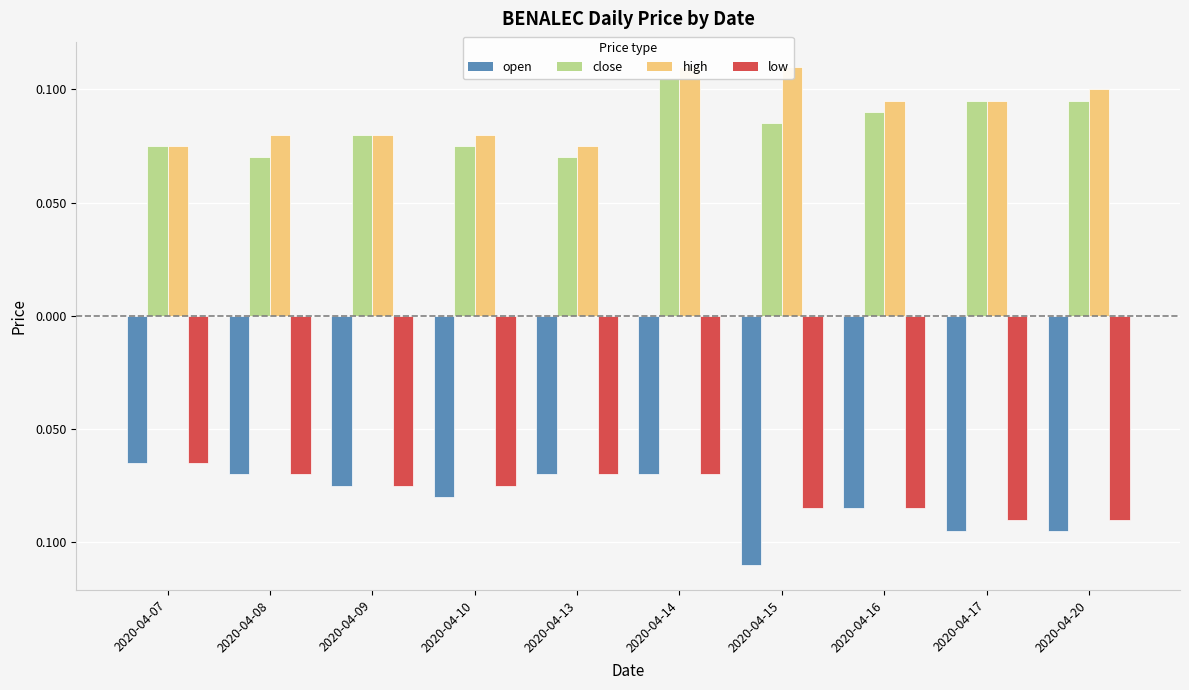

Is the value of high at 2020-04-17 greater than the value of close at 2020-04-07?

Yes